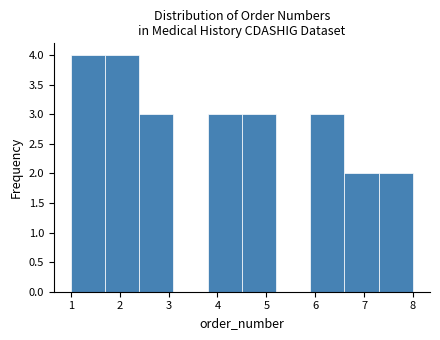

Reading left to right, transcribe this chart: for each bar, give the range it covers on the x-axis and its height. The values are not printed on the chart, so give them approximately, as read against the axis.

1.0 to 1.7: 4
1.7 to 2.4: 4
2.4 to 3.1: 3
3.1 to 3.8: 0
3.8 to 4.5: 3
4.5 to 5.2: 3
5.2 to 5.9: 0
5.9 to 6.6: 3
6.6 to 7.3: 2
7.3 to 8.0: 2